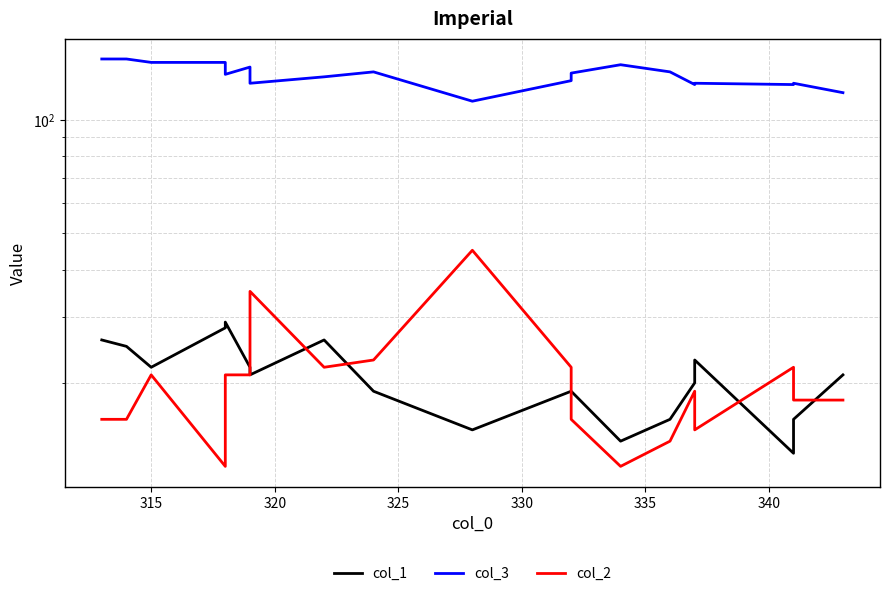

How many lines are shown in the chart?

3